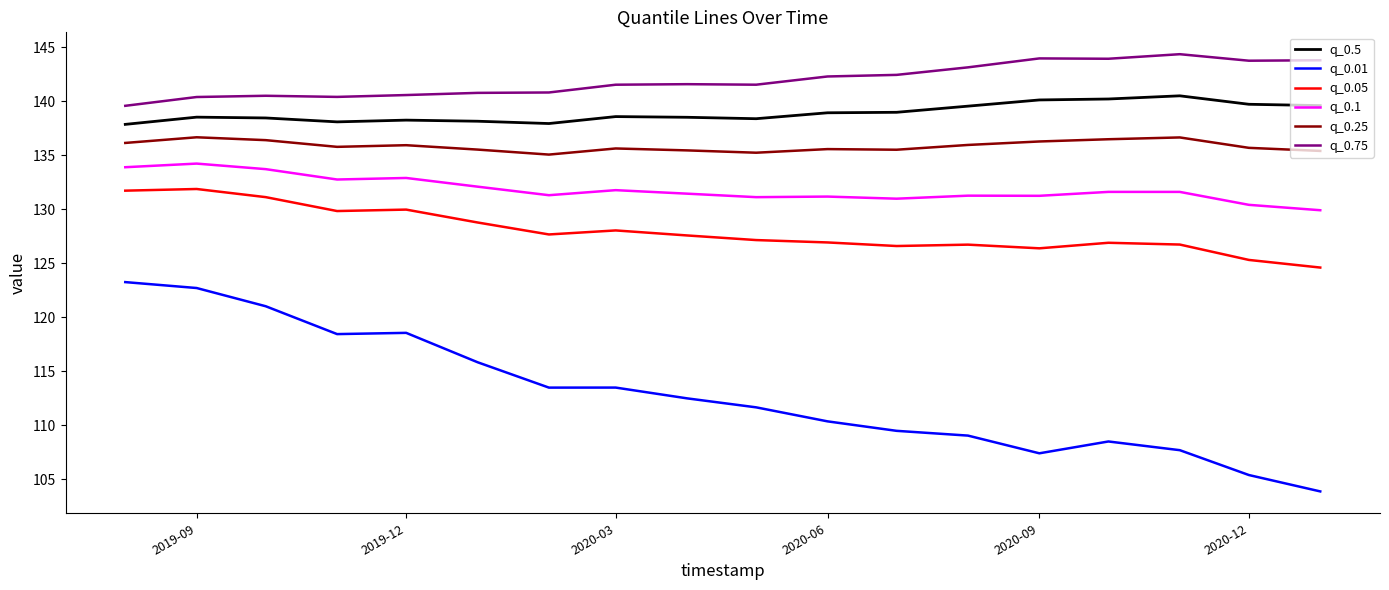

Rank the series by their maximum value, from highest to lowest.

q_0.75, q_0.5, q_0.25, q_0.1, q_0.05, q_0.01